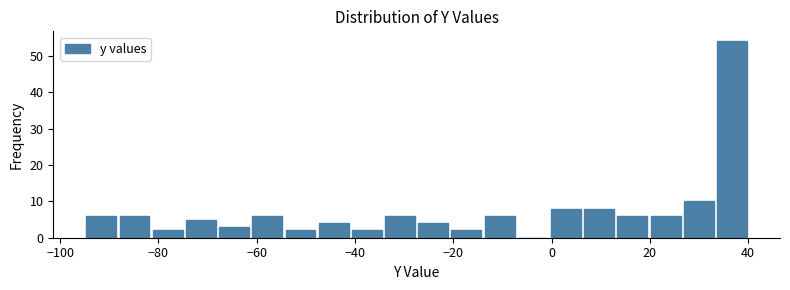

Around what value on the x-axis is the tallest bar? Give the approximate position of its centre, as read against the axis.

36